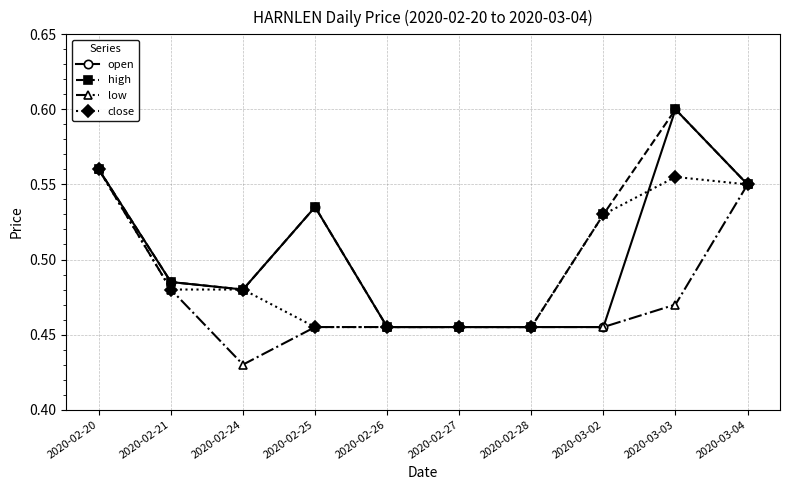

What is the sum of all open values?

5.0